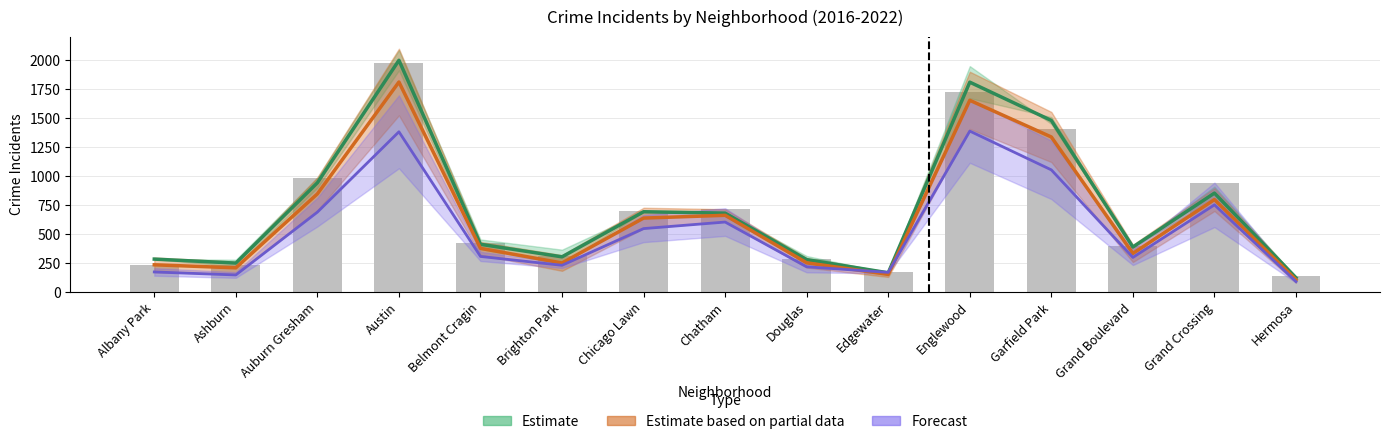

The value at Garfield Park is 1401. True or false?

True